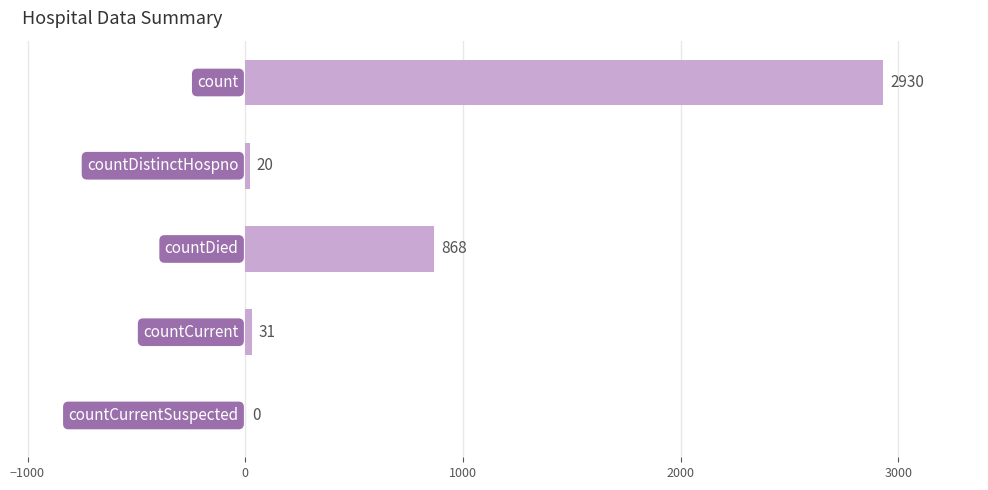

How many positive values are there?

4